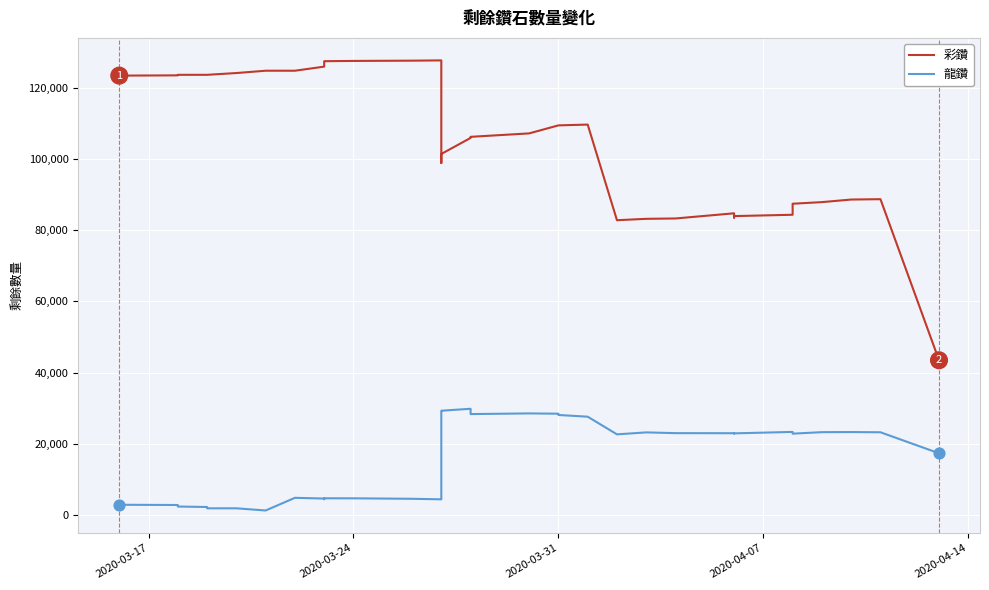

What is the total value across all series at 2020-03-31?

137844